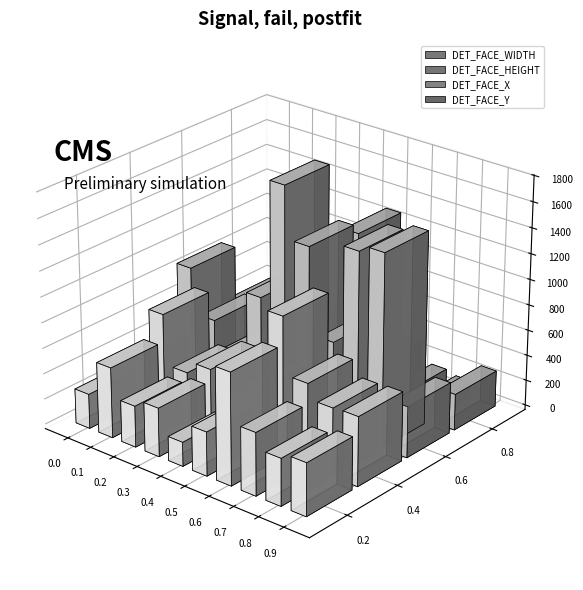

Reading left to right, what are all the values shown in this chart?

DET_FACE_WIDTH: 271	551	323	381	189	344	875	490	369	412	374	141	322	207	353
DET_FACE_HEIGHT: 345	766	375	472	249	453	1093	649	533	541	456	183	406	283	412
DET_FACE_X: 873	519	326	837	1768	1363	689	1455	1508	400	1606	1437	1325	929	379
DET_FACE_Y: 391	202	472	337	527	1277	307	155	131	283	151	904	312	432	98